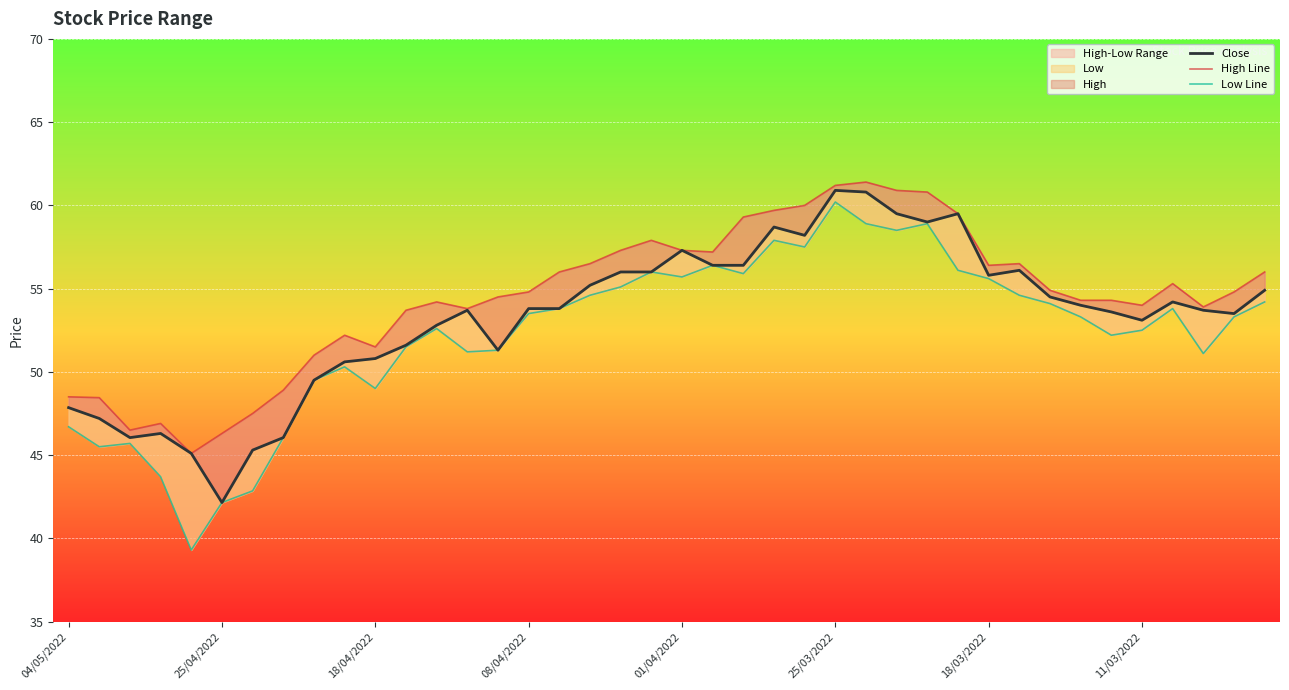

True or false: Close and Low Line intersect in this chart.

False